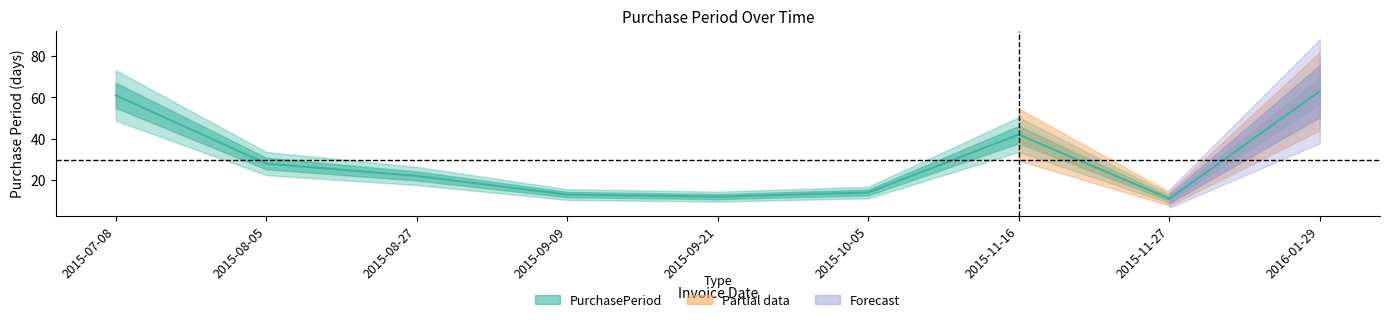

Where does the data first go above 22?

2015-07-08